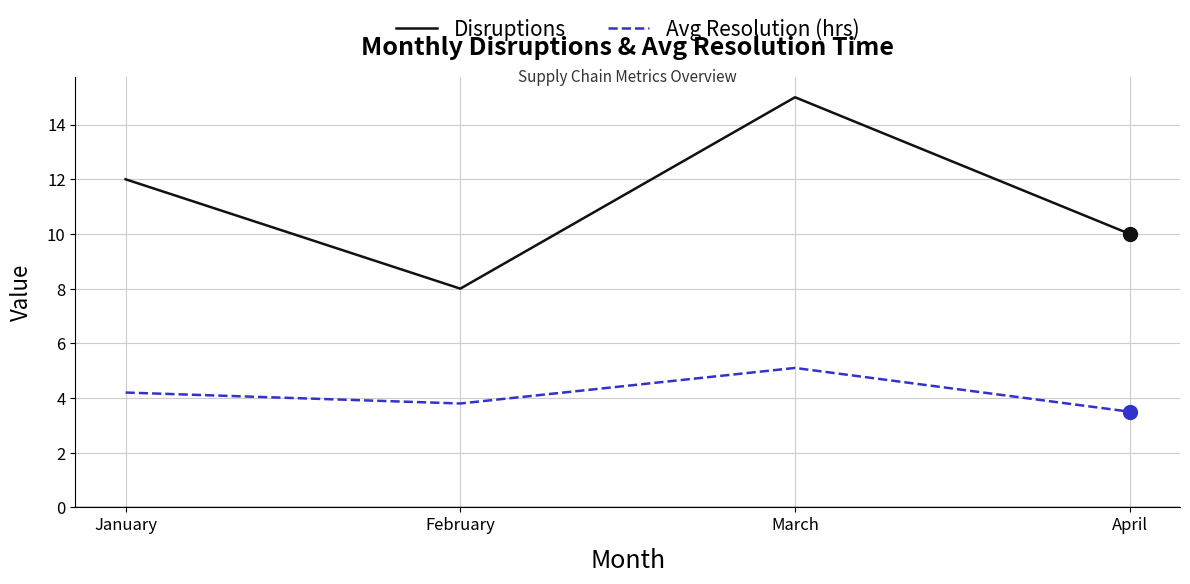

Reading left to right, list all the values displayed in this chart.

Disruptions: January=12.0	February=8.0	March=15.0	April=10.0
Avg Resolution (hrs): January=4.2	February=3.8	March=5.1	April=3.5